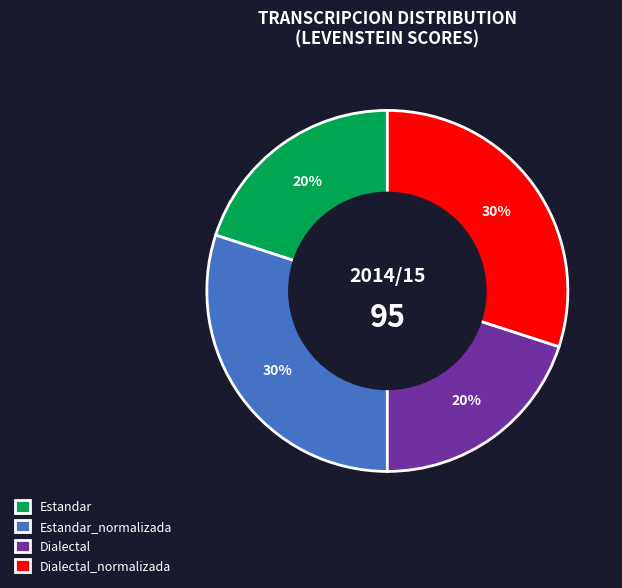

To the nearest percent, what is the average slice percentage?

25%